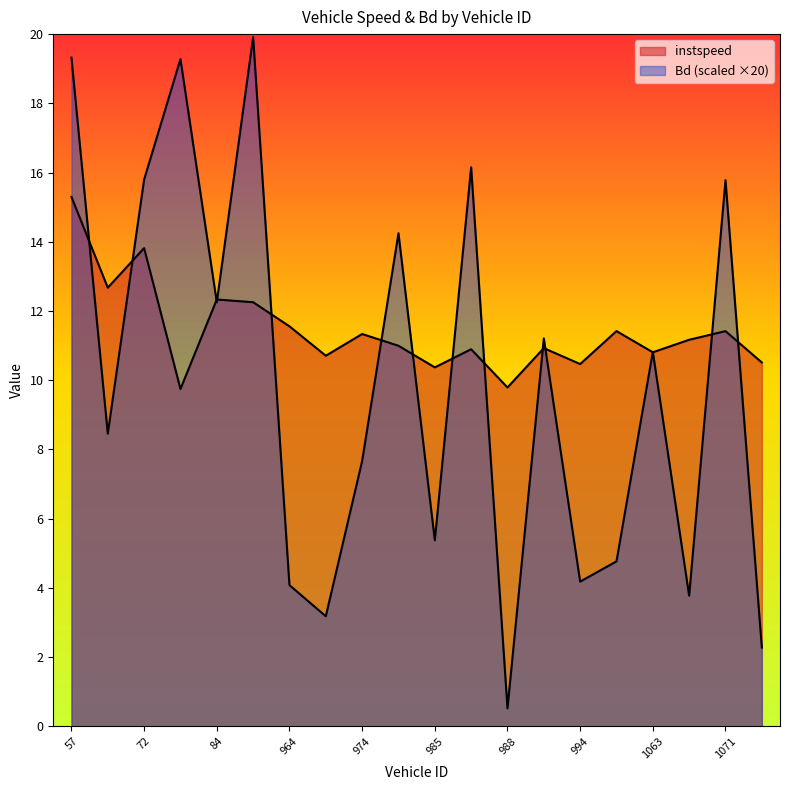

What is the difference between the maximum and minimum values in the Bd series?

19.4